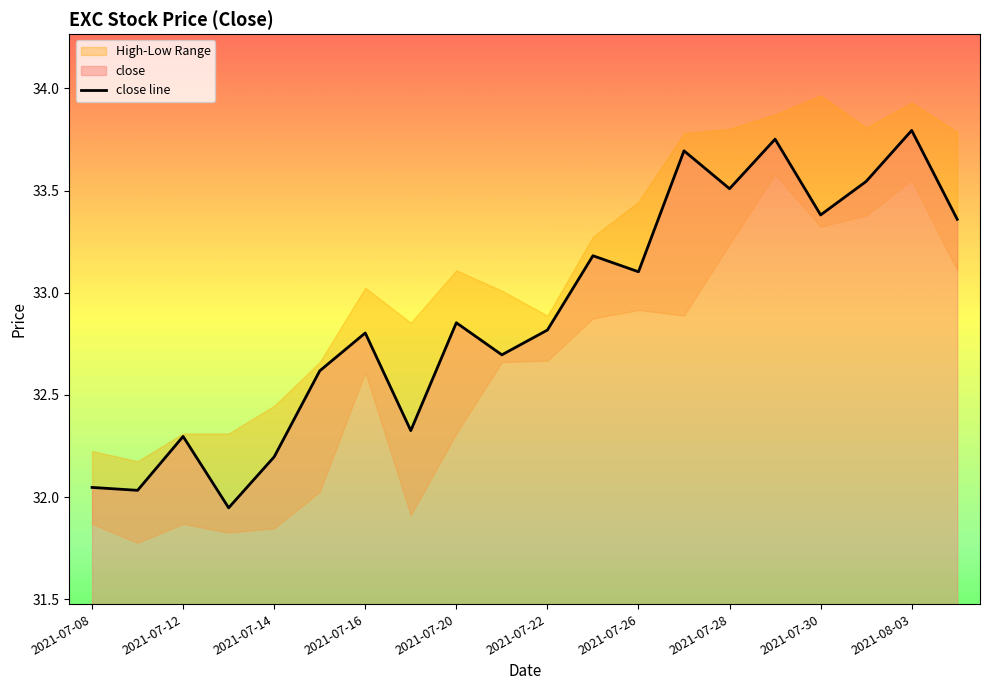

What is the difference between the maximum and minimum values?

1.8